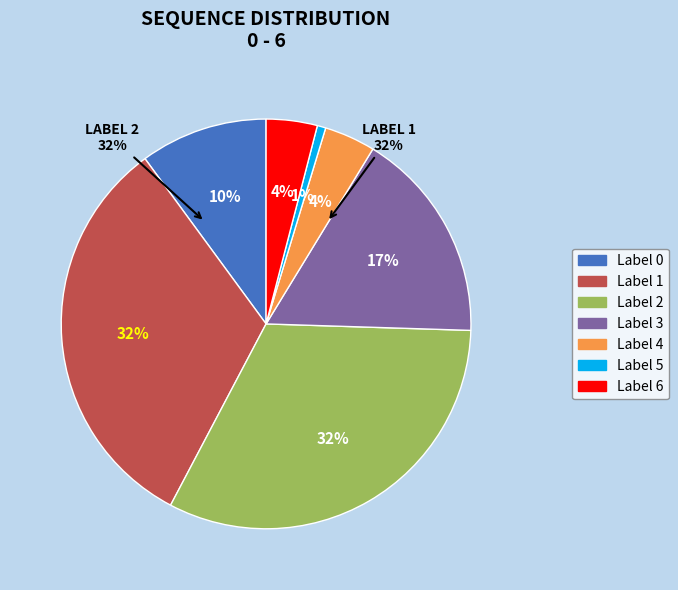

What percentage is the 6 slice, to the nearest percent?

4%